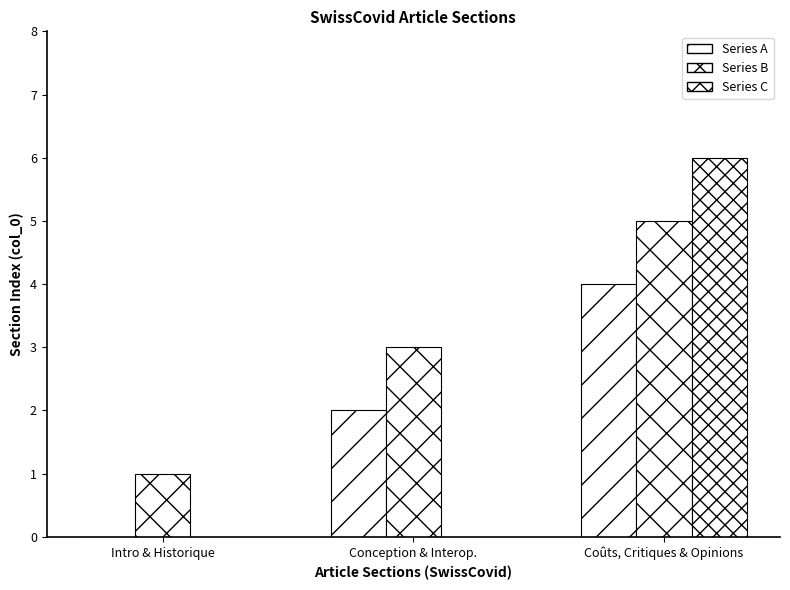

True or false: the data shows 4 at Interopérabilité.

False